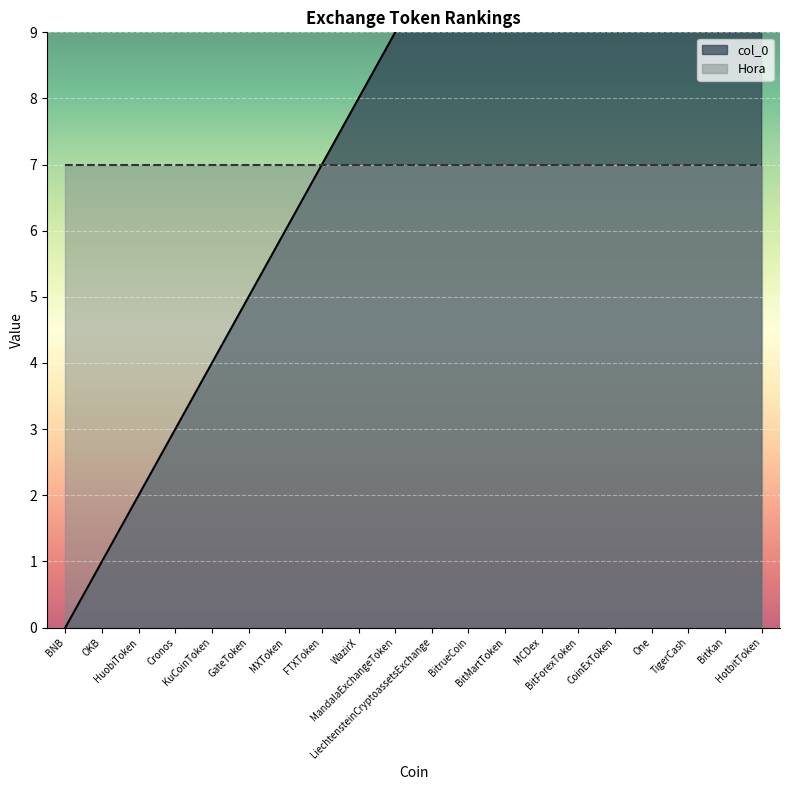

How many values are below 10?

10